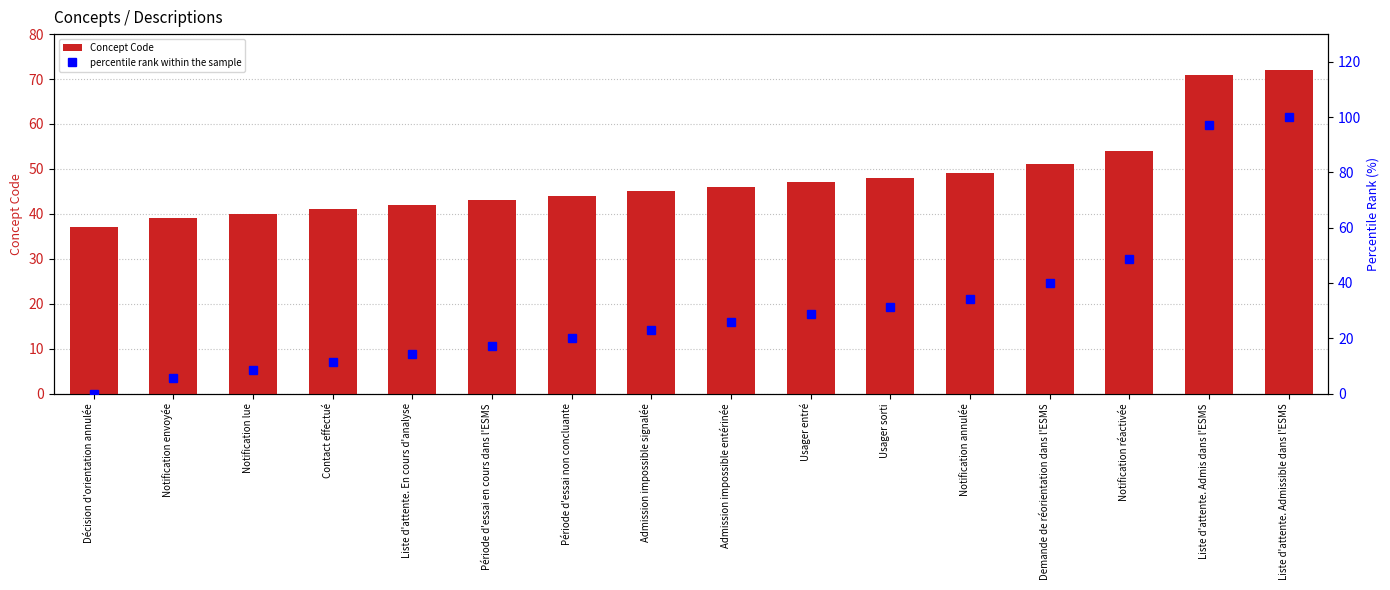

Is it true that Concept Code equals 31.7 at Liste d'attente. Admissible dans l'ESMS?

False